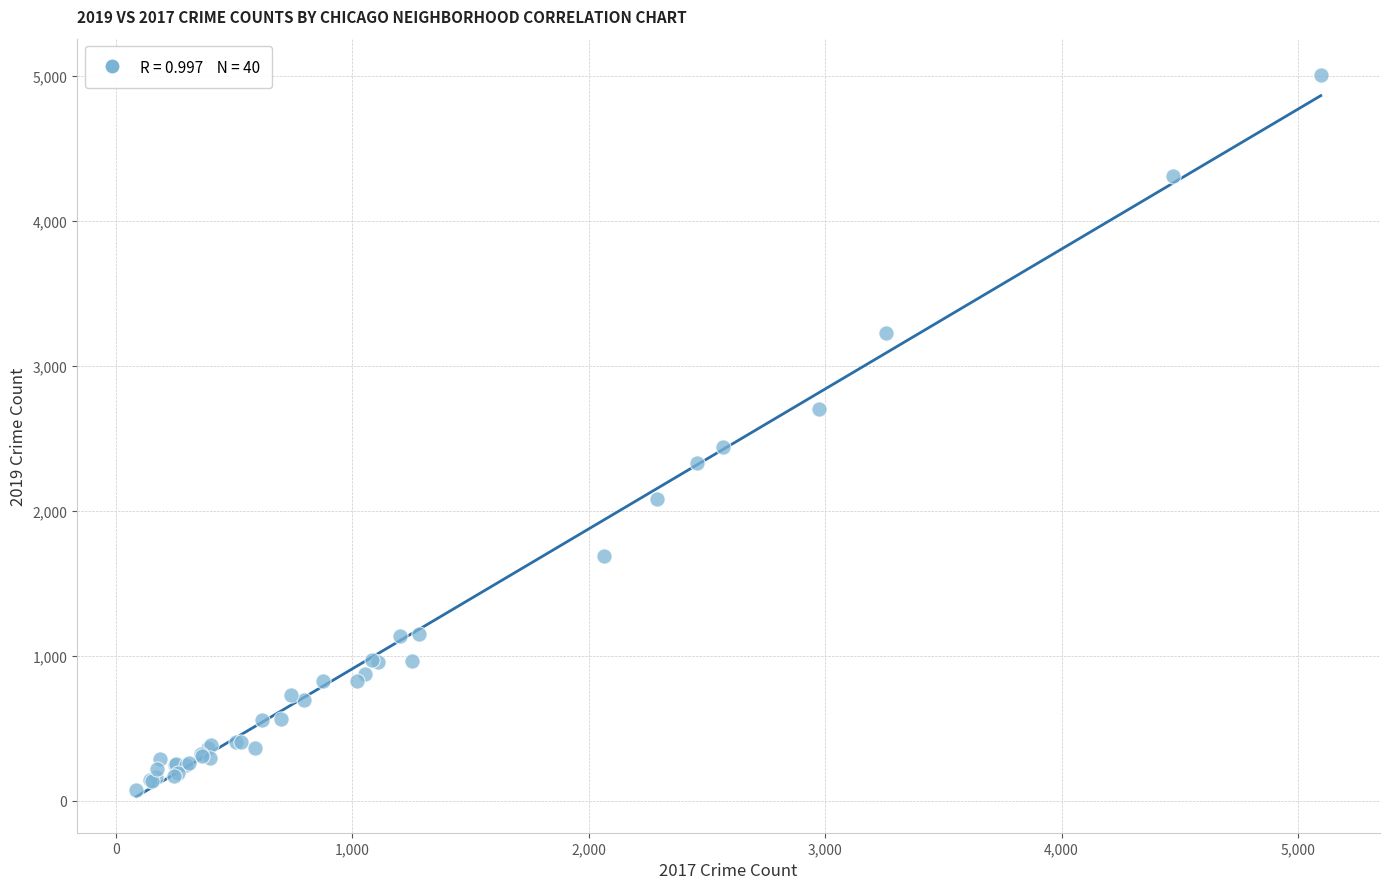

What Y value in the scatter plot is closest to 2542?

2441